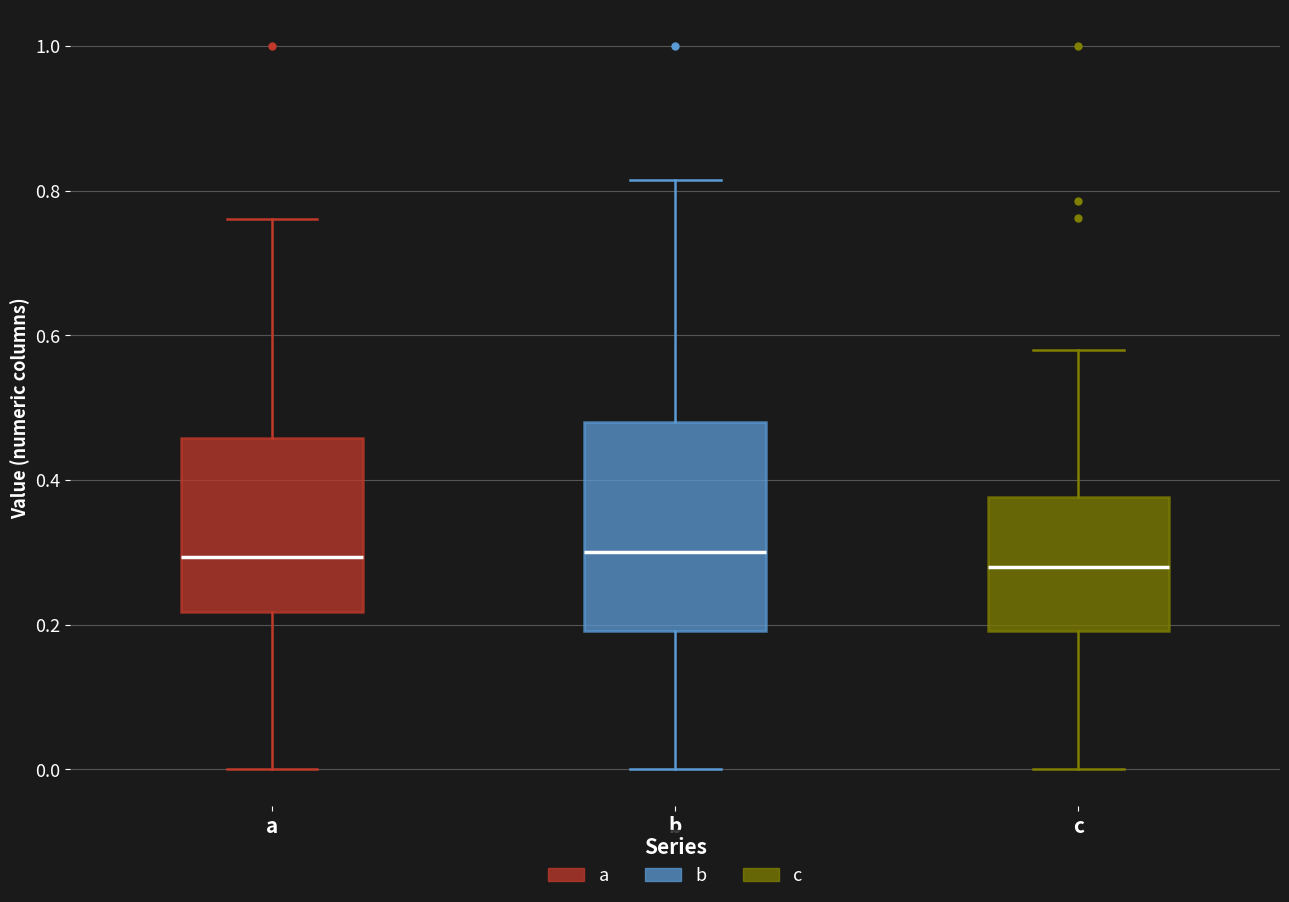

Which box is the tallest, from its lower edge to its upper edge?

b